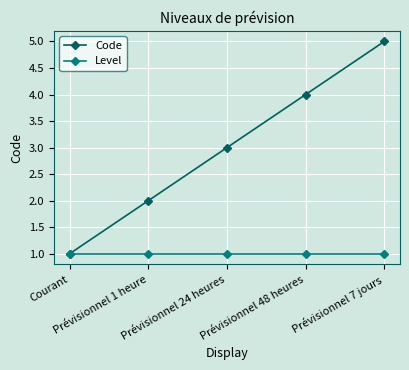

The value of Code at Prévisionnel 7 jours is 5. True or false?

True